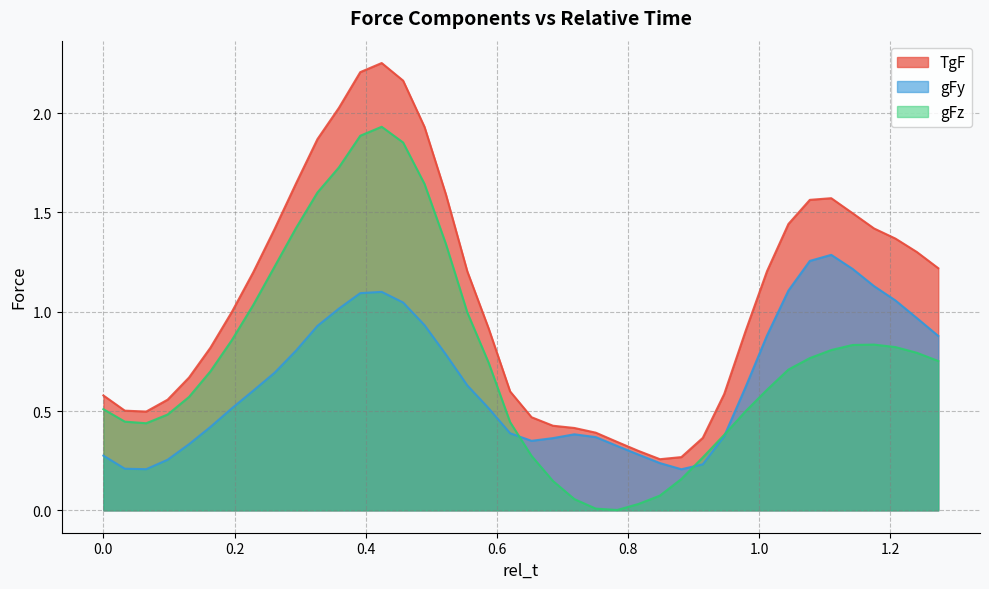

What is the sum of all gFy values?

26.3